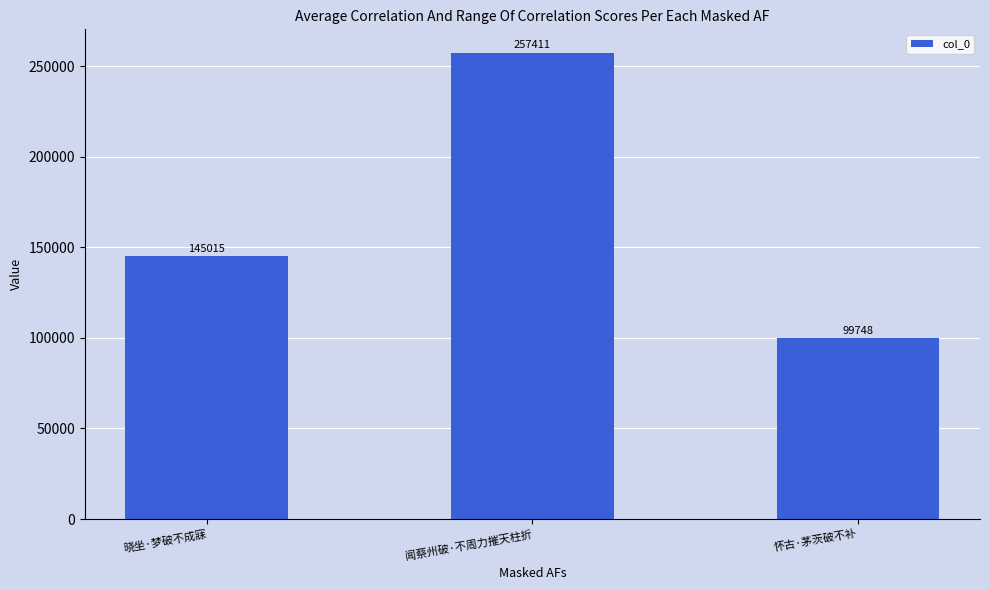

Reading left to right, list all the values displayed in this chart.

145015	257411	99748